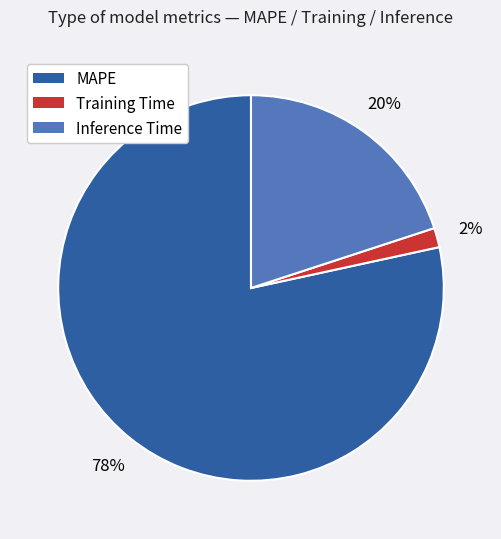

Combined, do Training Time and Inference Time account for over 50%?

No